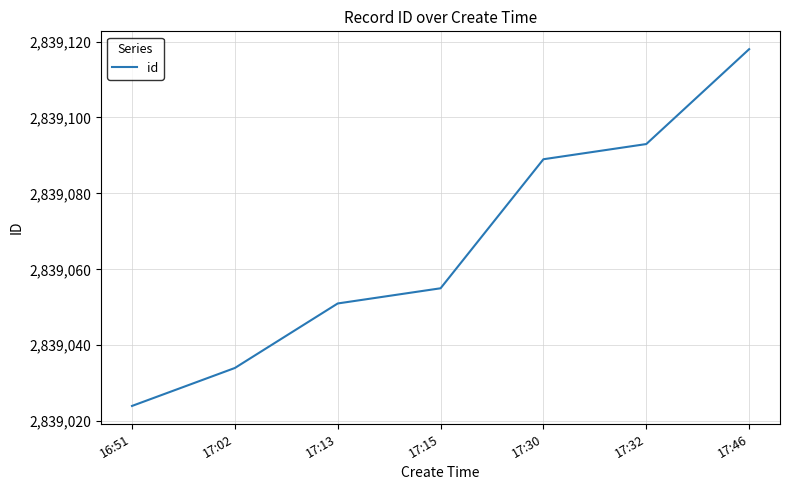

Reading left to right, transcribe all the data shown in this chart.

16:51=2839024	17:02=2839034	17:13=2839051	17:15=2839055	17:30=2839089	17:32=2839093	17:46=2839118